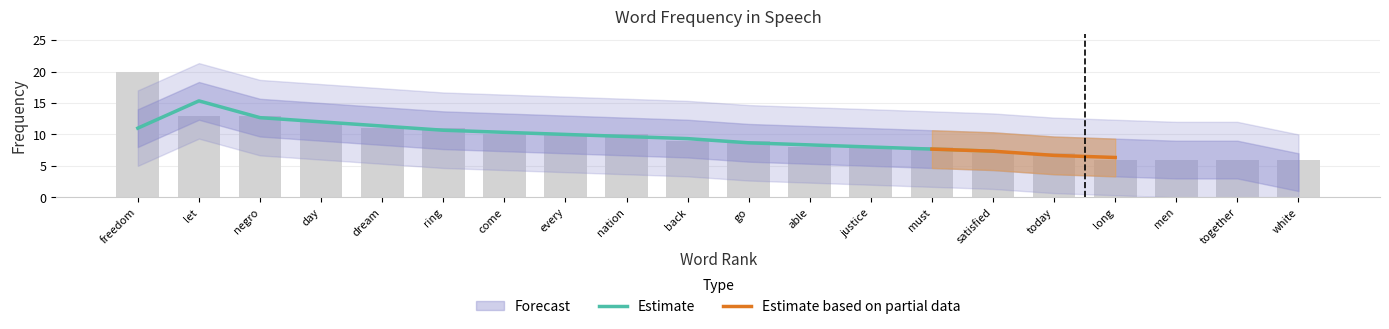

At which category does the chart reach its minimum across all series?

long